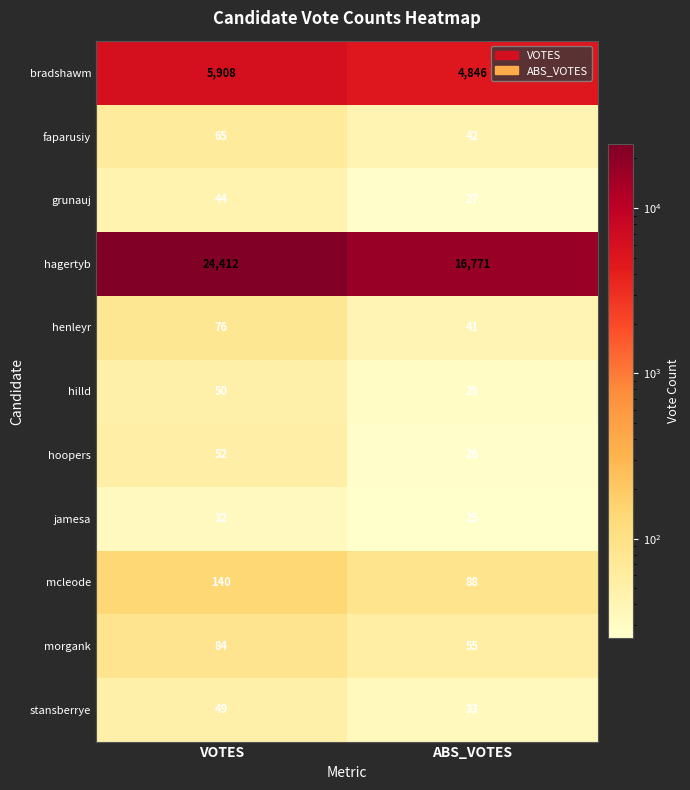

At which category does the chart reach its peak across all series?

VOTES